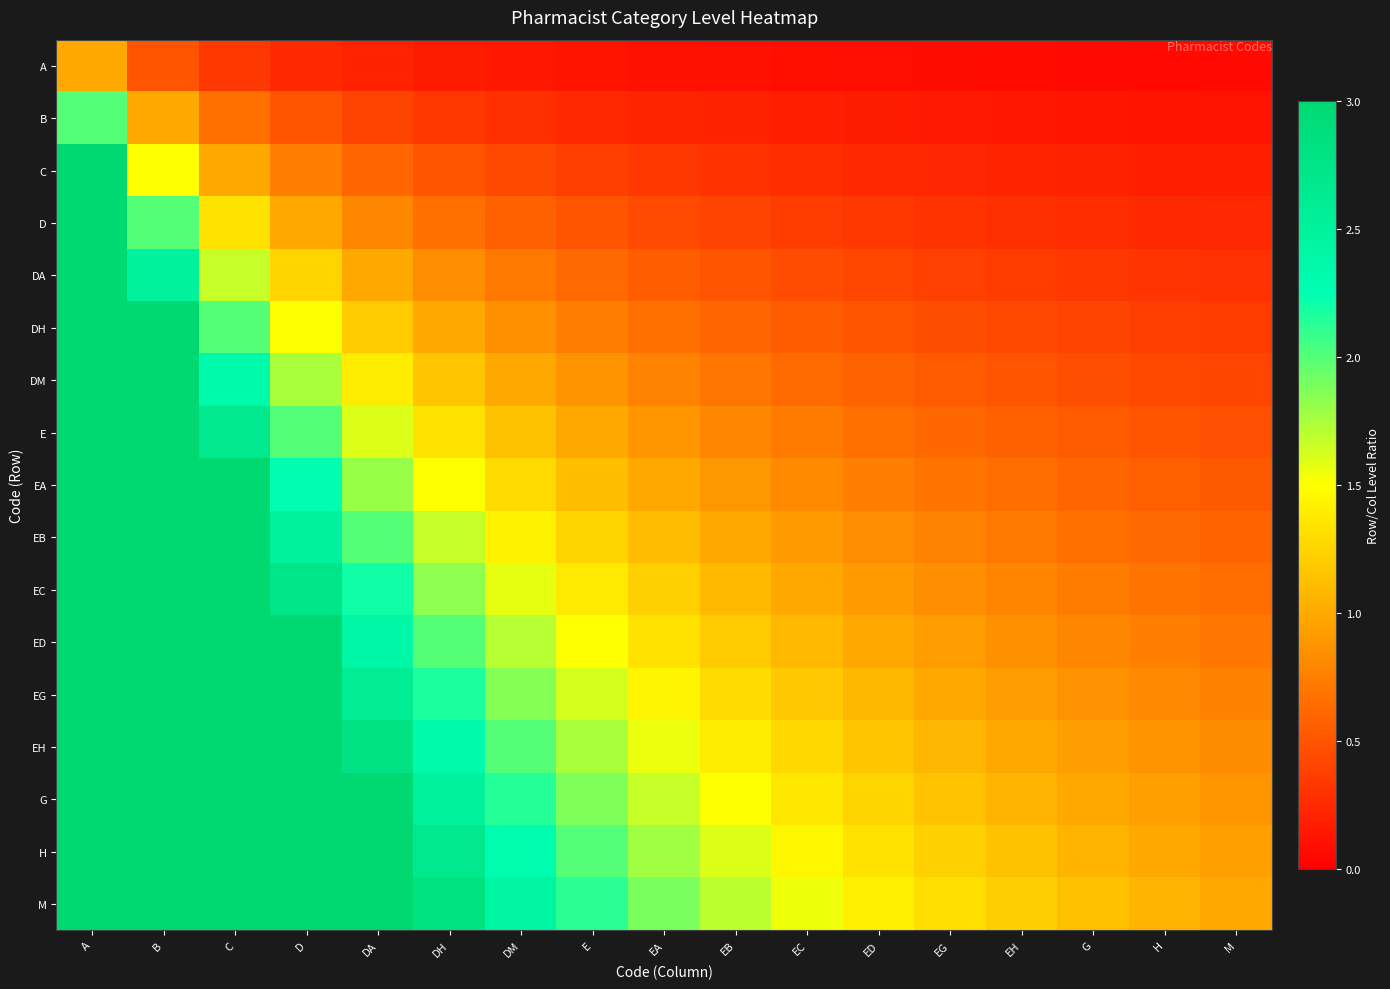

Which series has the largest total across all categories?

M